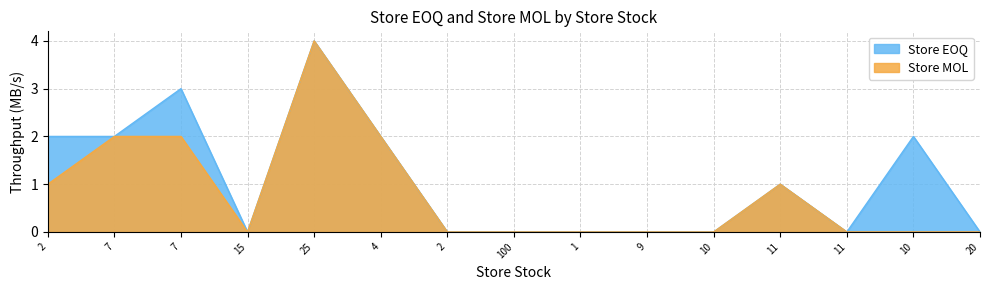

How many distinct data groups are displayed?

2